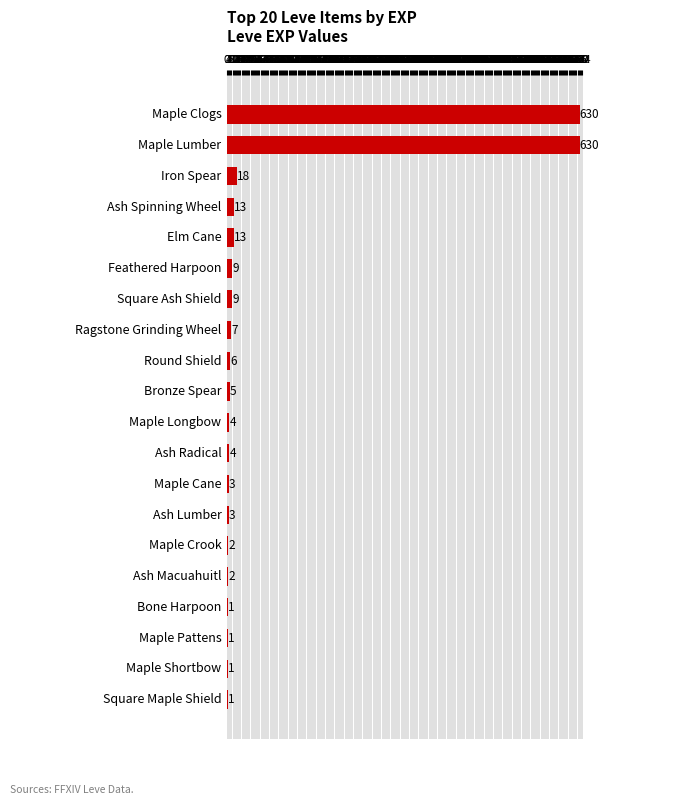

The chart shows a value of 1 at Square Maple Shield. True or false?

True